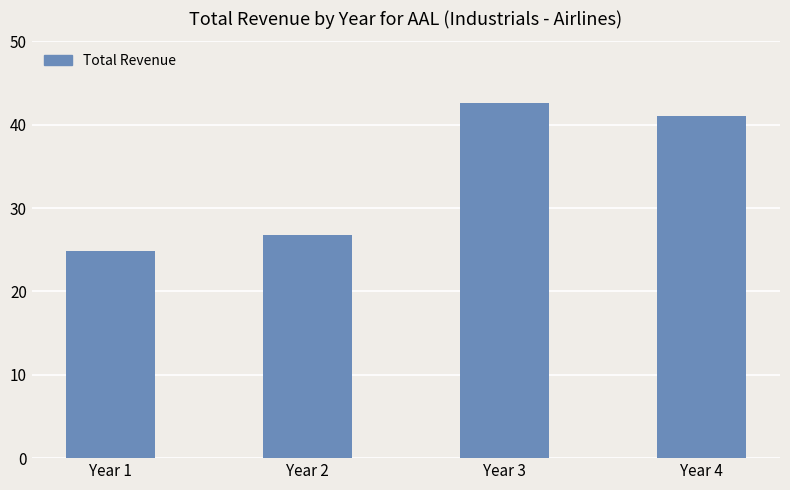

Rank the categories by value from lowest to highest.

Year 1, Year 2, Year 4, Year 3